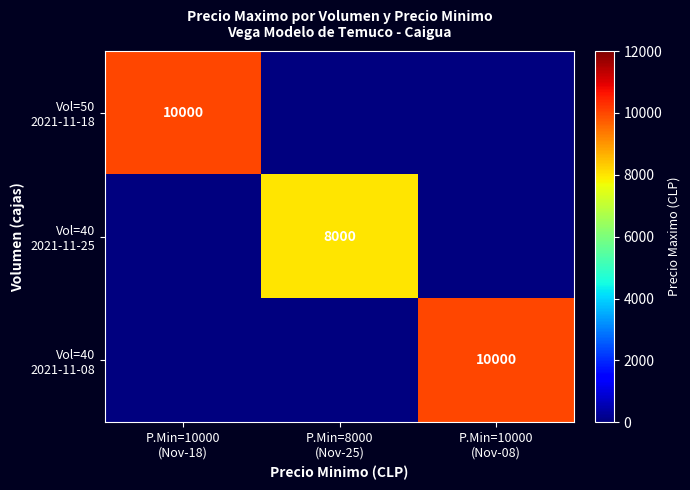

What is the maximum value shown in the chart?

10000